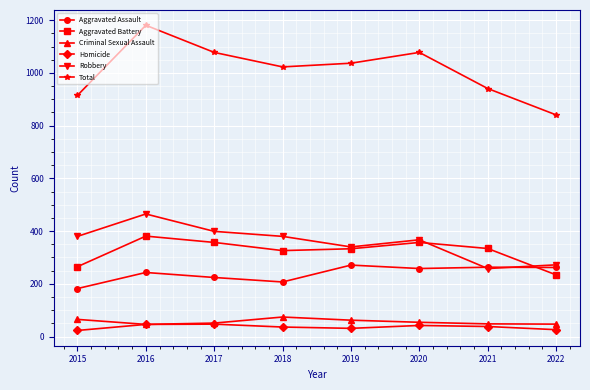

What is the average value of the Aggravated Assault series?

239